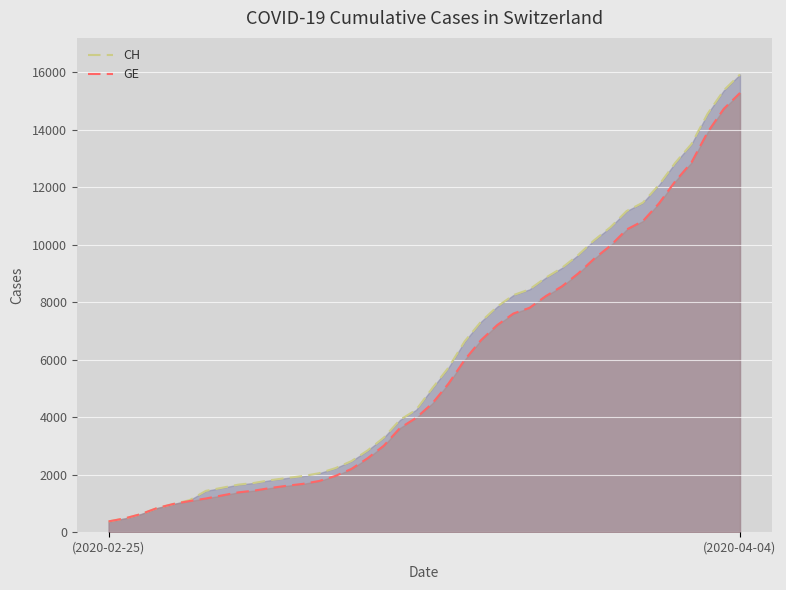

What is the spread (max minus min) of values at 2020-03-18?

642